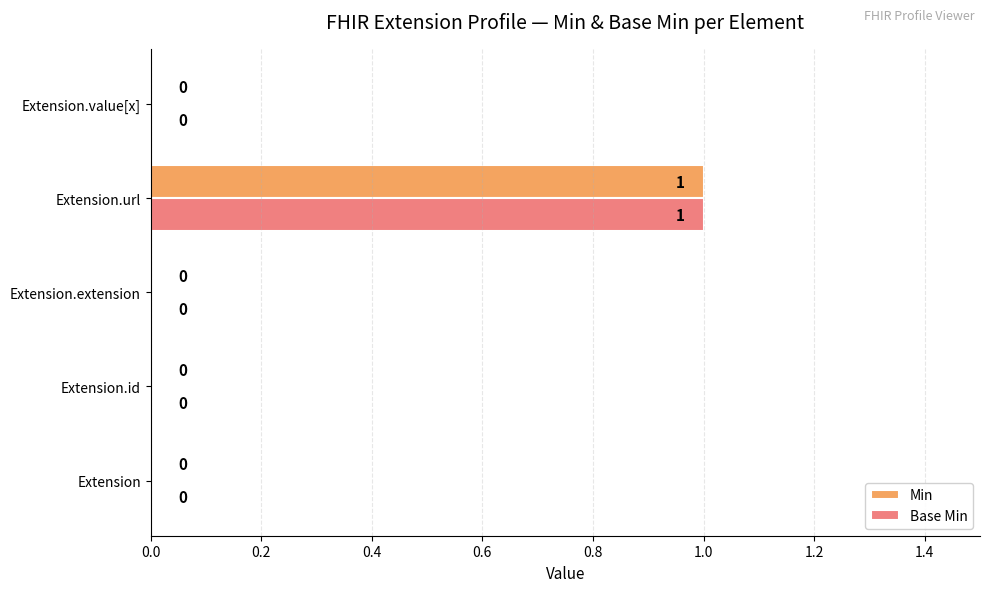

The Base Min series shows 0 at Extension.id. True or false?

True